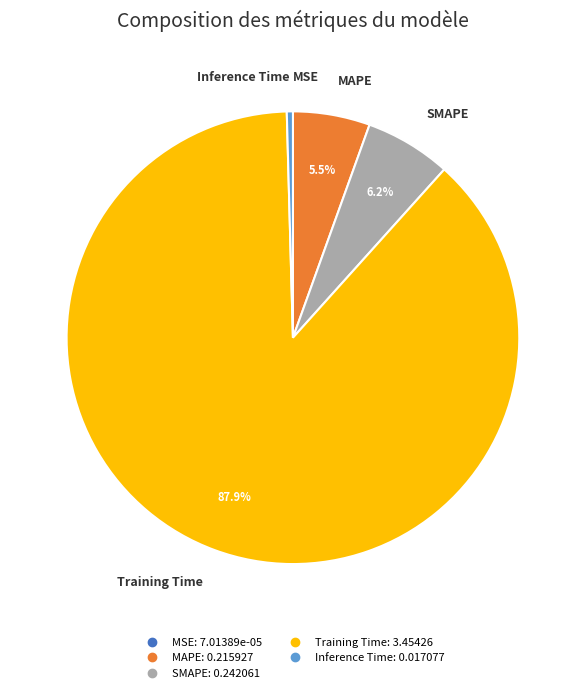

Is the sum of SMAPE and MAPE greater than half?

No